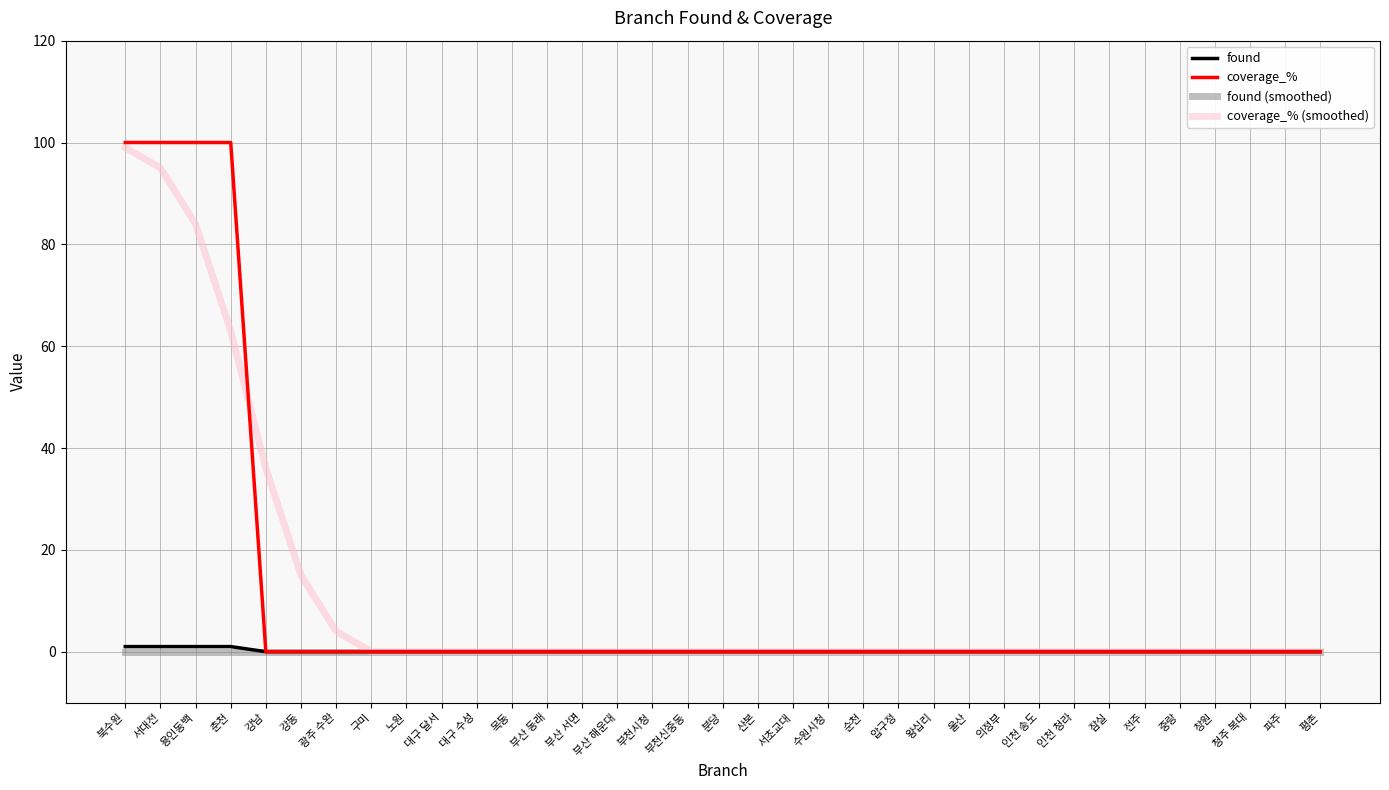

Which series has the widest spread of values?

coverage_%